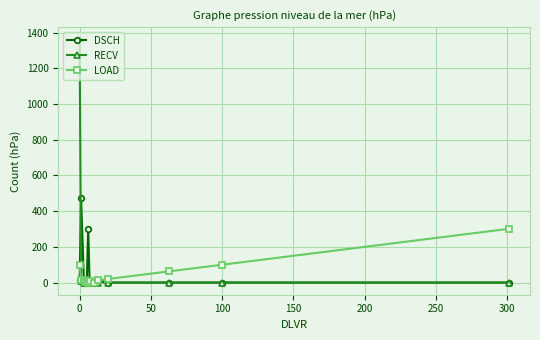

Is this an area chart (filled region under the line)?

No